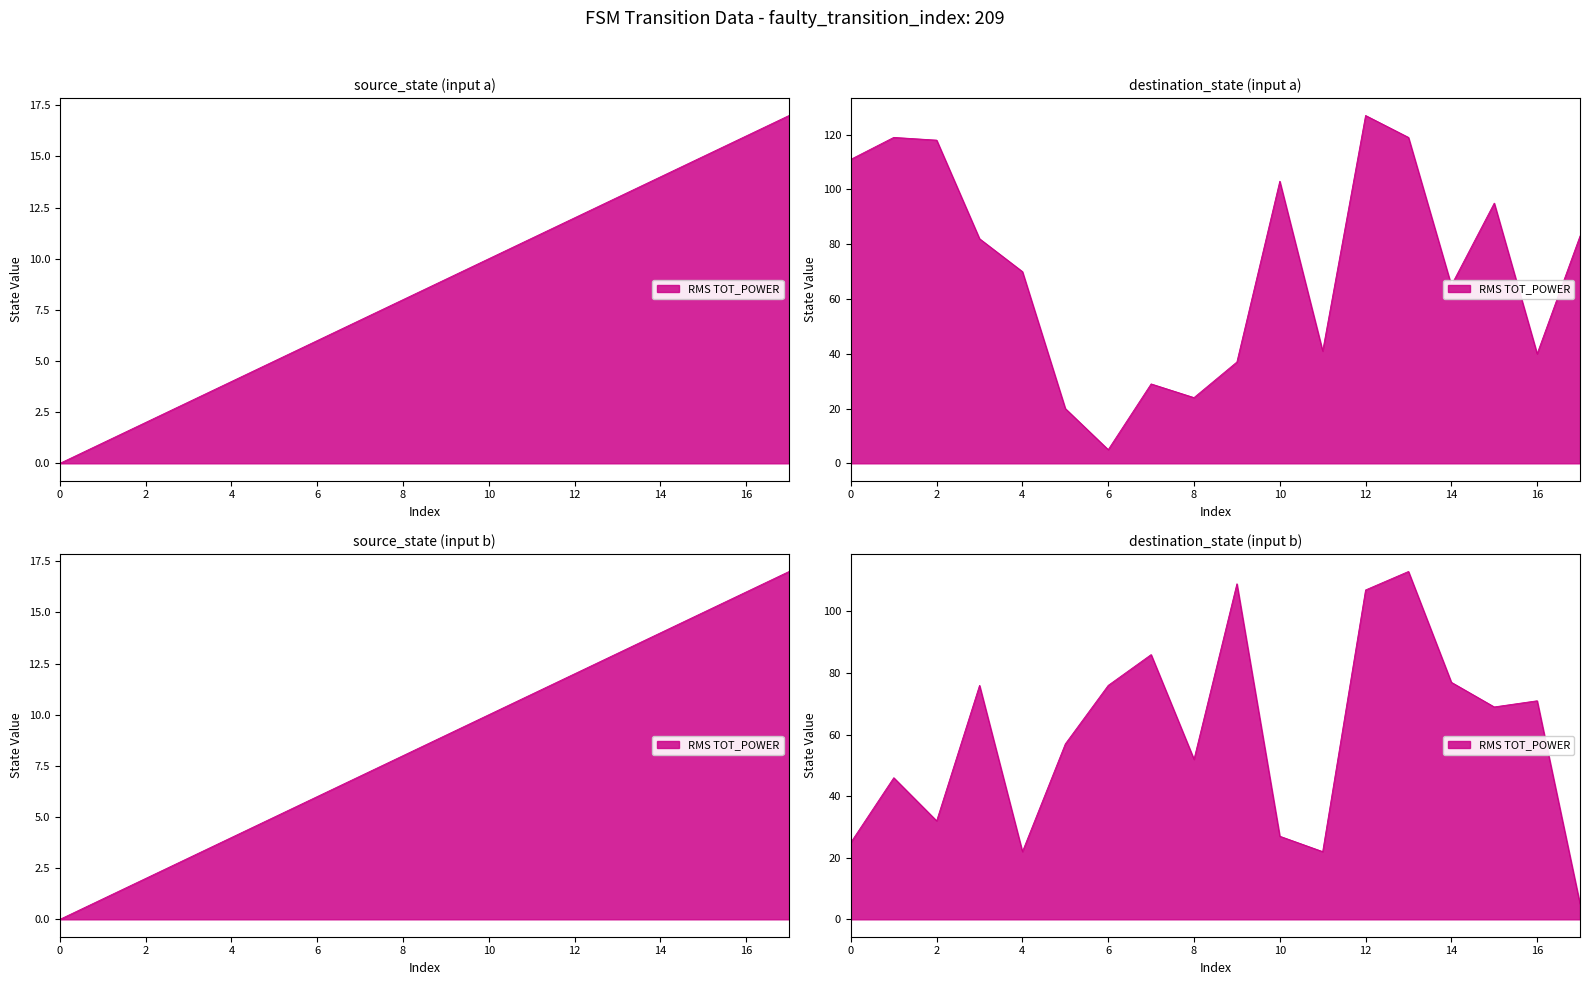

What is the difference between the second highest and second lowest values in the destination_state series?

114